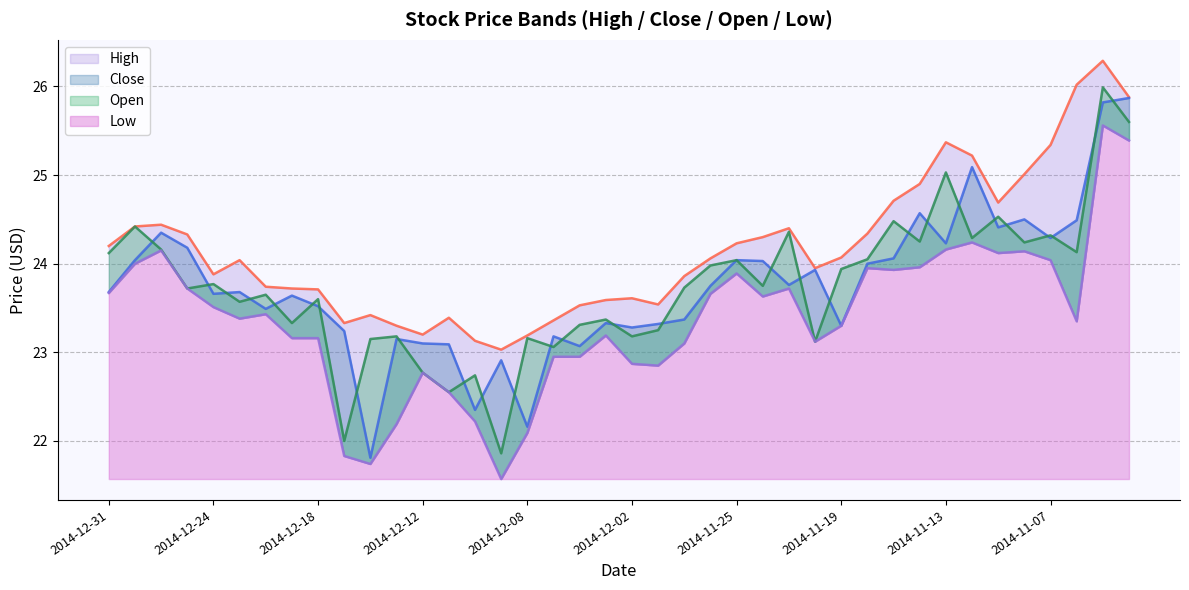

Reading left to right, what are all the values shown in this chart?

High: 24.2	24.4	24.4	24.3	23.9	24.0	23.7	23.7	23.7	23.3	23.4	23.3	23.2	23.4	23.1	23.0	23.2	23.4	23.5	23.6	23.6	23.5	23.9	24.1	24.2	24.3	24.4	23.9	24.1	24.3	24.7	24.9	25.4	25.2	24.7	25.0	25.3	26.0	26.3	25.9
Close: 23.7	24.0	24.4	24.2	23.7	23.7	23.5	23.6	23.5	23.2	21.8	23.1	23.1	23.1	22.4	22.9	22.2	23.2	23.1	23.3	23.3	23.3	23.4	23.8	24.0	24.0	23.8	23.9	23.3	24.0	24.1	24.6	24.2	25.1	24.4	24.5	24.3	24.5	25.8	25.9
Open: 24.1	24.4	24.2	23.7	23.8	23.6	23.6	23.3	23.6	22.0	23.1	23.2	22.8	22.6	22.7	21.9	23.2	23.1	23.3	23.4	23.2	23.2	23.7	24.0	24.0	23.8	24.4	23.1	23.9	24.1	24.5	24.2	25.0	24.3	24.5	24.2	24.3	24.1	26.0	25.6
Low: 23.7	24.0	24.1	23.7	23.5	23.4	23.4	23.2	23.2	21.8	21.7	22.2	22.8	22.6	22.2	21.6	22.1	22.9	22.9	23.2	22.9	22.9	23.1	23.7	23.9	23.6	23.7	23.1	23.3	23.9	23.9	24.0	24.2	24.2	24.1	24.1	24.0	23.4	25.6	25.4